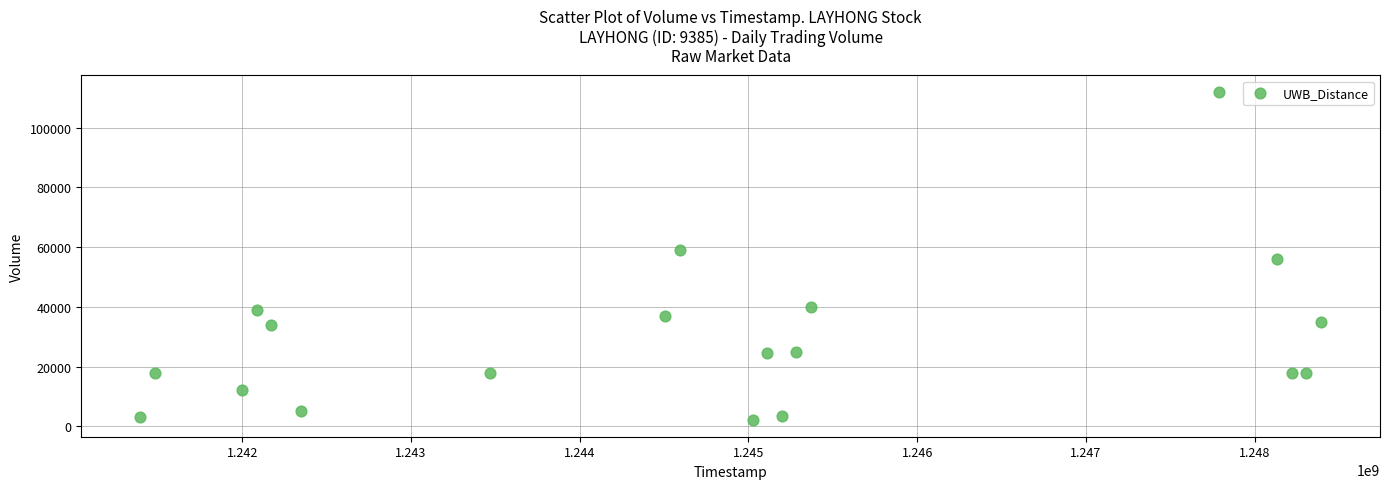

What is the range of X values (max minus min)?

6998400